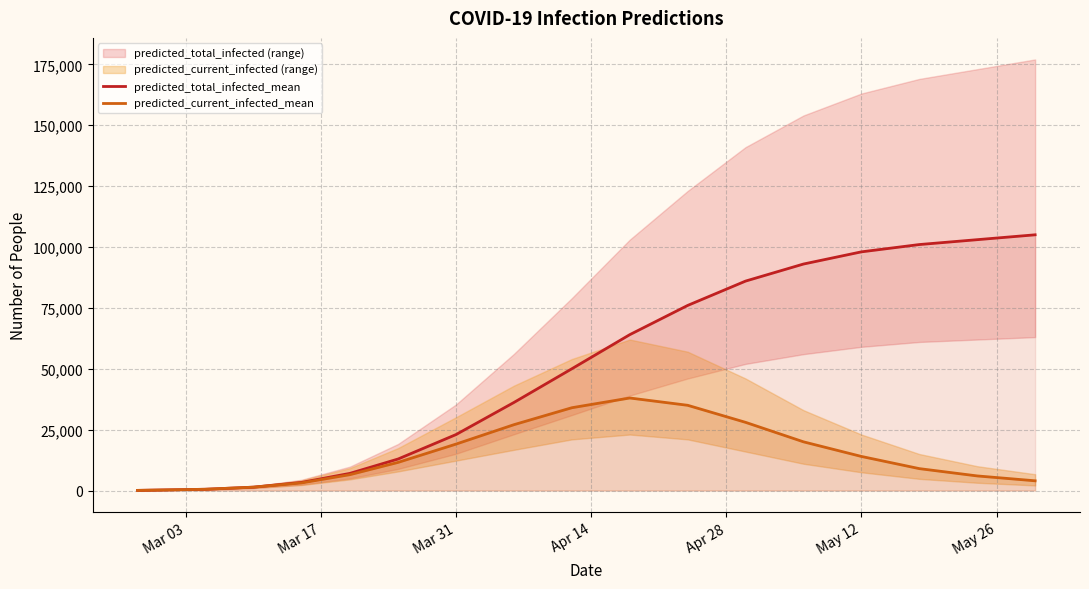

In predicted_current_infected_mean, how many points are higher than both neighbors (excluding endpoints)?

1